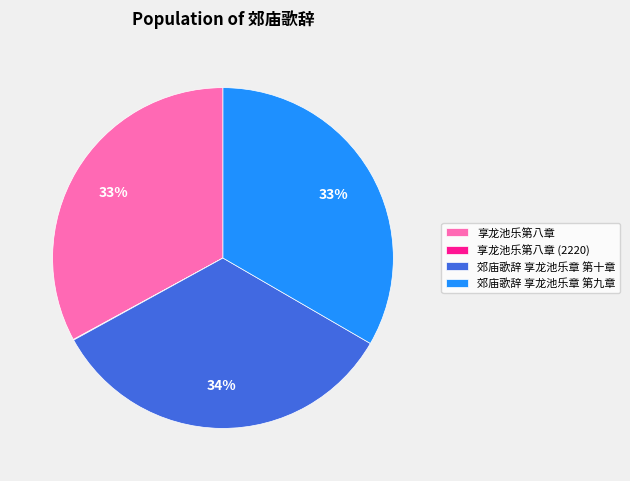

Does 享龙池乐第八章 represent more than half of the total?

No